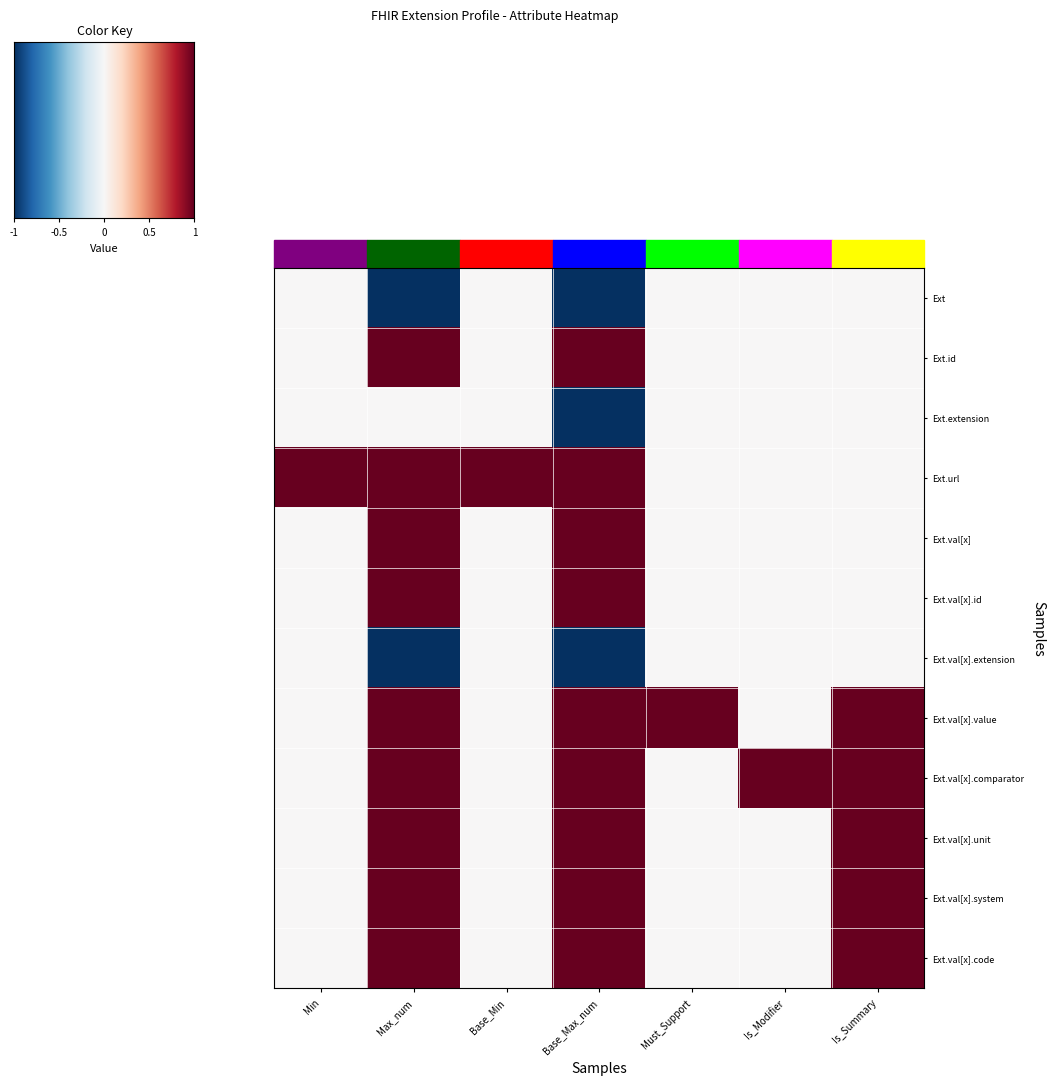

Reading right to left, list all the values displayed in this chart.

Ext: Is_Summary=0	Is_Modifier=0	Must_Support=0	Base_Max_num=-1	Base_Min=0	Max_num=-1	Min=0
Ext.id: Is_Summary=0	Is_Modifier=0	Must_Support=0	Base_Max_num=1	Base_Min=0	Max_num=1	Min=0
Ext.extension: Is_Summary=0	Is_Modifier=0	Must_Support=0	Base_Max_num=-1	Base_Min=0	Max_num=0	Min=0
Ext.url: Is_Summary=0	Is_Modifier=0	Must_Support=0	Base_Max_num=1	Base_Min=1	Max_num=1	Min=1
Ext.val[x]: Is_Summary=0	Is_Modifier=0	Must_Support=0	Base_Max_num=1	Base_Min=0	Max_num=1	Min=0
Ext.val[x].id: Is_Summary=0	Is_Modifier=0	Must_Support=0	Base_Max_num=1	Base_Min=0	Max_num=1	Min=0
Ext.val[x].extension: Is_Summary=0	Is_Modifier=0	Must_Support=0	Base_Max_num=-1	Base_Min=0	Max_num=-1	Min=0
Ext.val[x].value: Is_Summary=1	Is_Modifier=0	Must_Support=1	Base_Max_num=1	Base_Min=0	Max_num=1	Min=0
Ext.val[x].comparator: Is_Summary=1	Is_Modifier=1	Must_Support=0	Base_Max_num=1	Base_Min=0	Max_num=1	Min=0
Ext.val[x].unit: Is_Summary=1	Is_Modifier=0	Must_Support=0	Base_Max_num=1	Base_Min=0	Max_num=1	Min=0
Ext.val[x].system: Is_Summary=1	Is_Modifier=0	Must_Support=0	Base_Max_num=1	Base_Min=0	Max_num=1	Min=0
Ext.val[x].code: Is_Summary=1	Is_Modifier=0	Must_Support=0	Base_Max_num=1	Base_Min=0	Max_num=1	Min=0